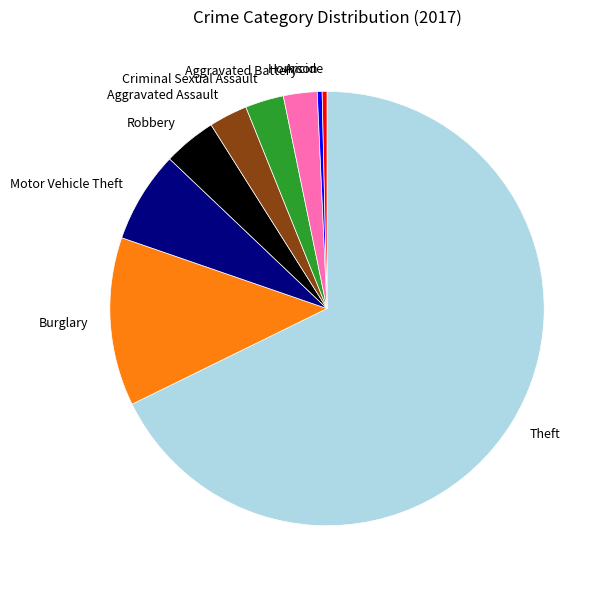

What is the ratio of the value at Aggravated Battery to the value at Robbery?

0.6